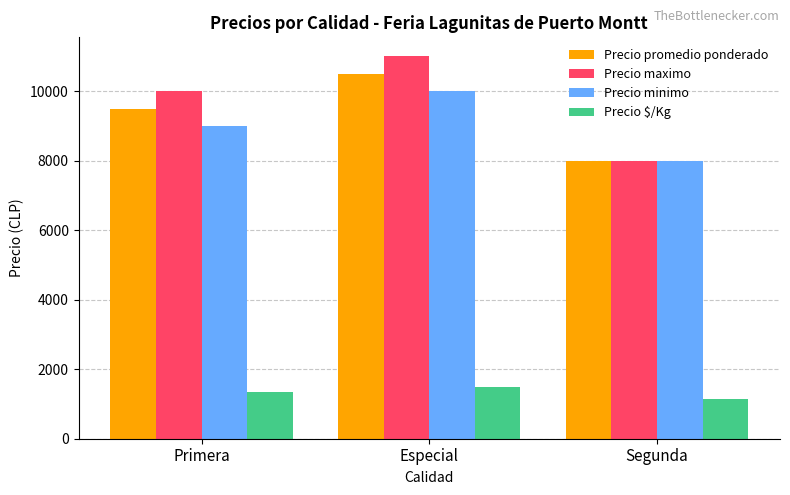

What is the total value across all series at Especial?

33000